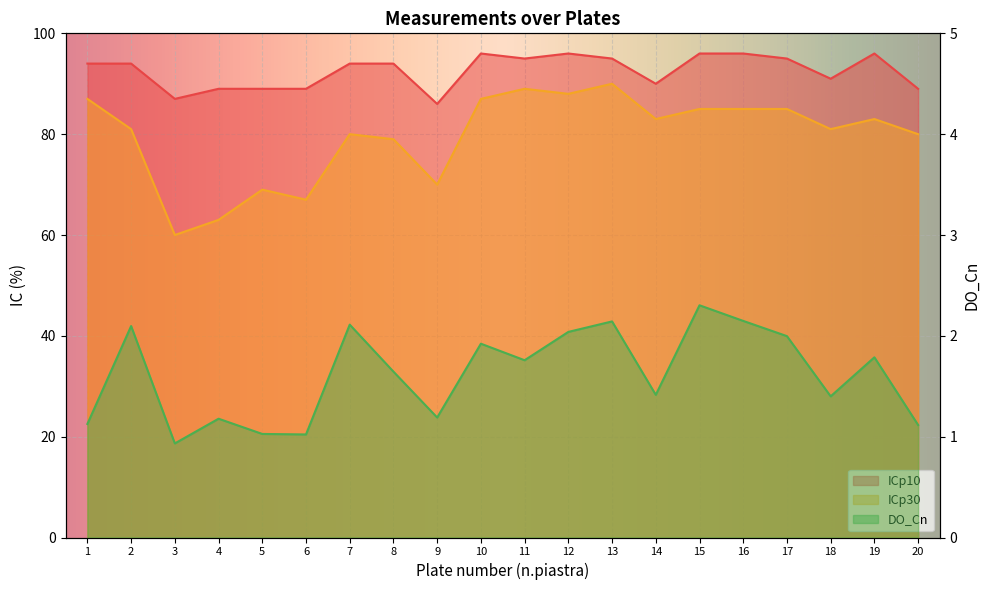

In ICp30, how many points are lower than both neighbors (excluding endpoints)?

6